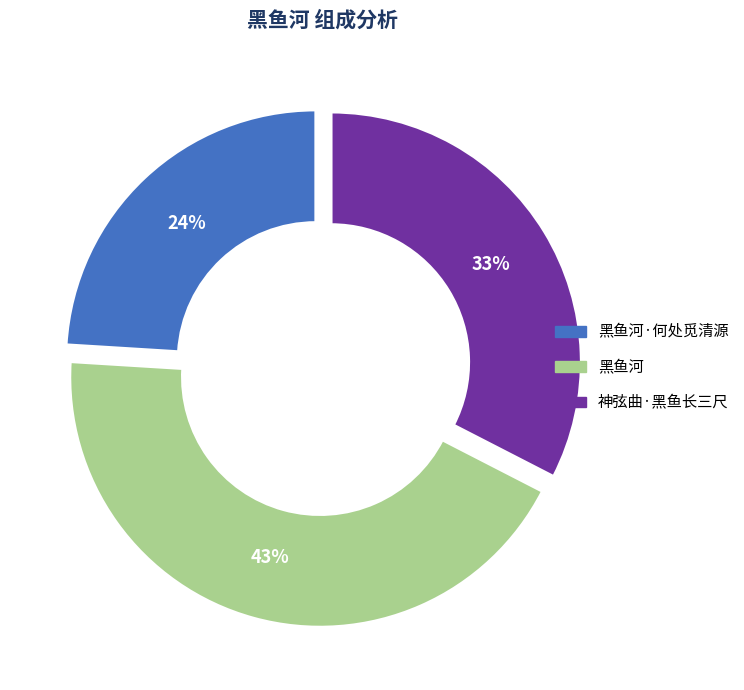

To the nearest percent, what is the average slice percentage?

33%